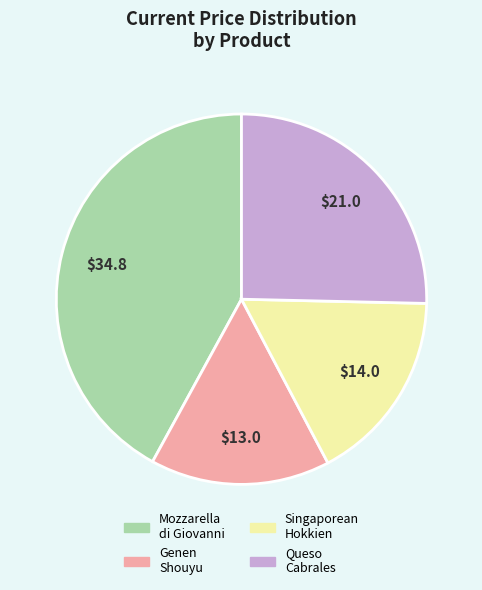

Does any single category account for the majority?

No